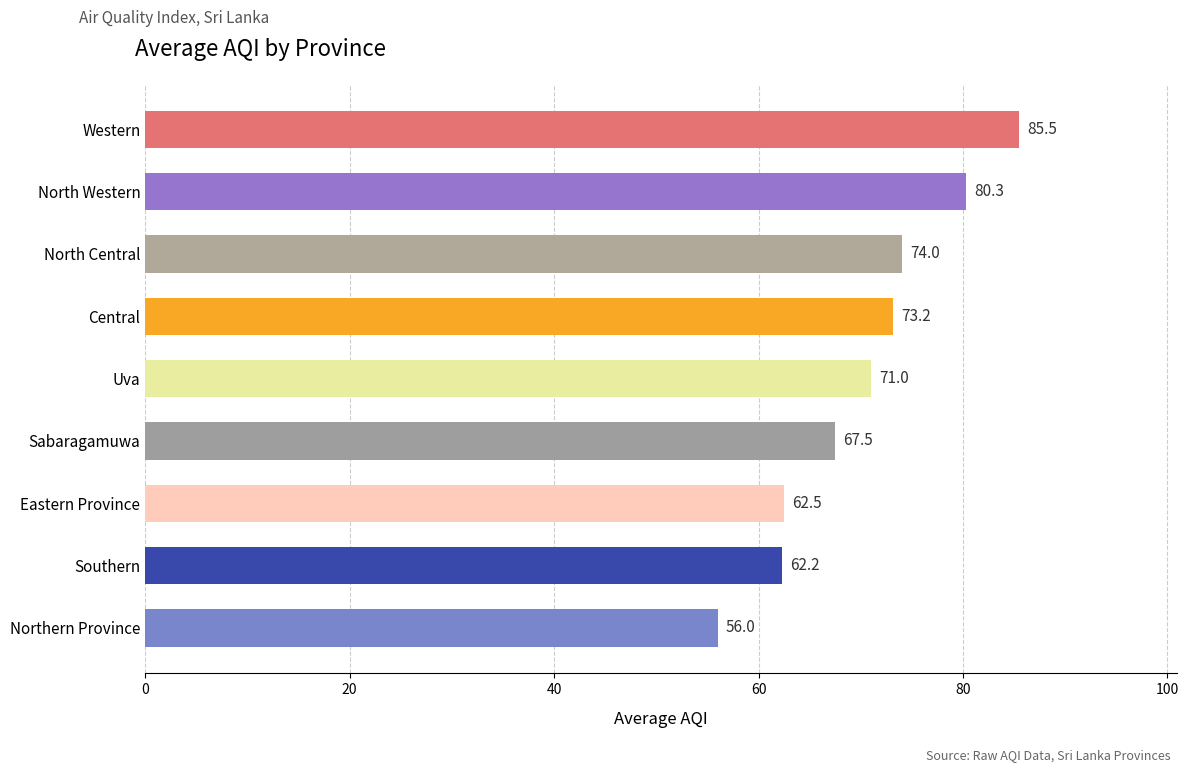

What is the label of the 5th bar from the bottom?

Uva